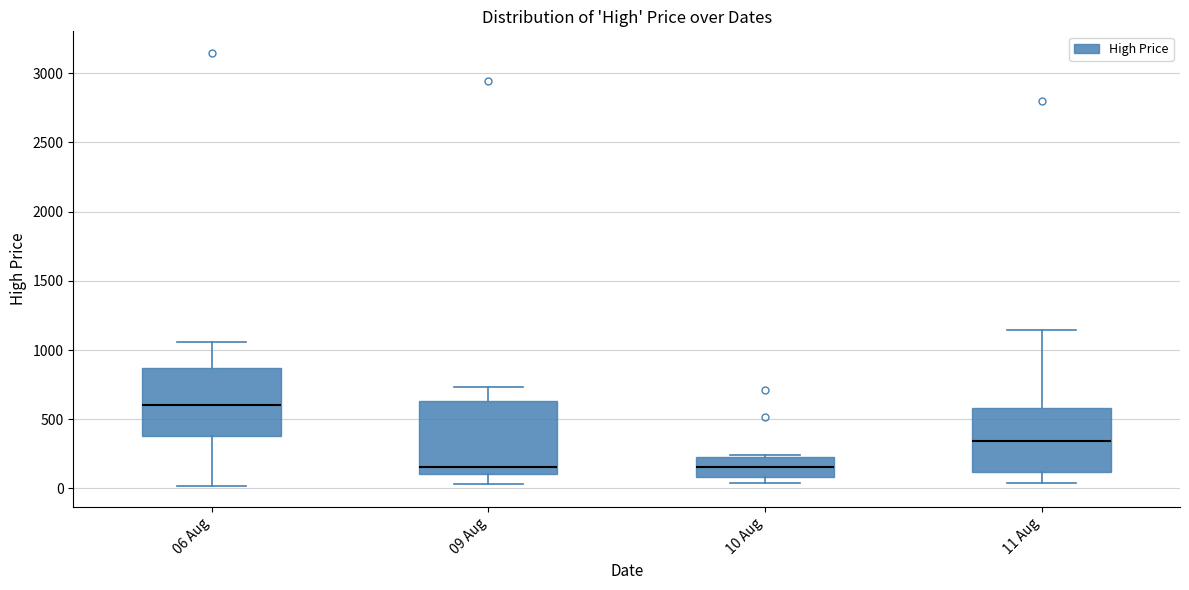

Reading left to right, transcribe this box plot: for each box, give where its median line is, the range the box spans, and where its two whiskers end, as read against the y-axis. The values are not printed on the chart, so give them approximately, as read against the axis.

06 Aug: median 600, box 400 to 850, whiskers 0 to 1050
09 Aug: median 150, box 100 to 650, whiskers 50 to 750
10 Aug: median 150, box 100 to 250, whiskers 50 to 250
11 Aug: median 350, box 100 to 600, whiskers 50 to 1150